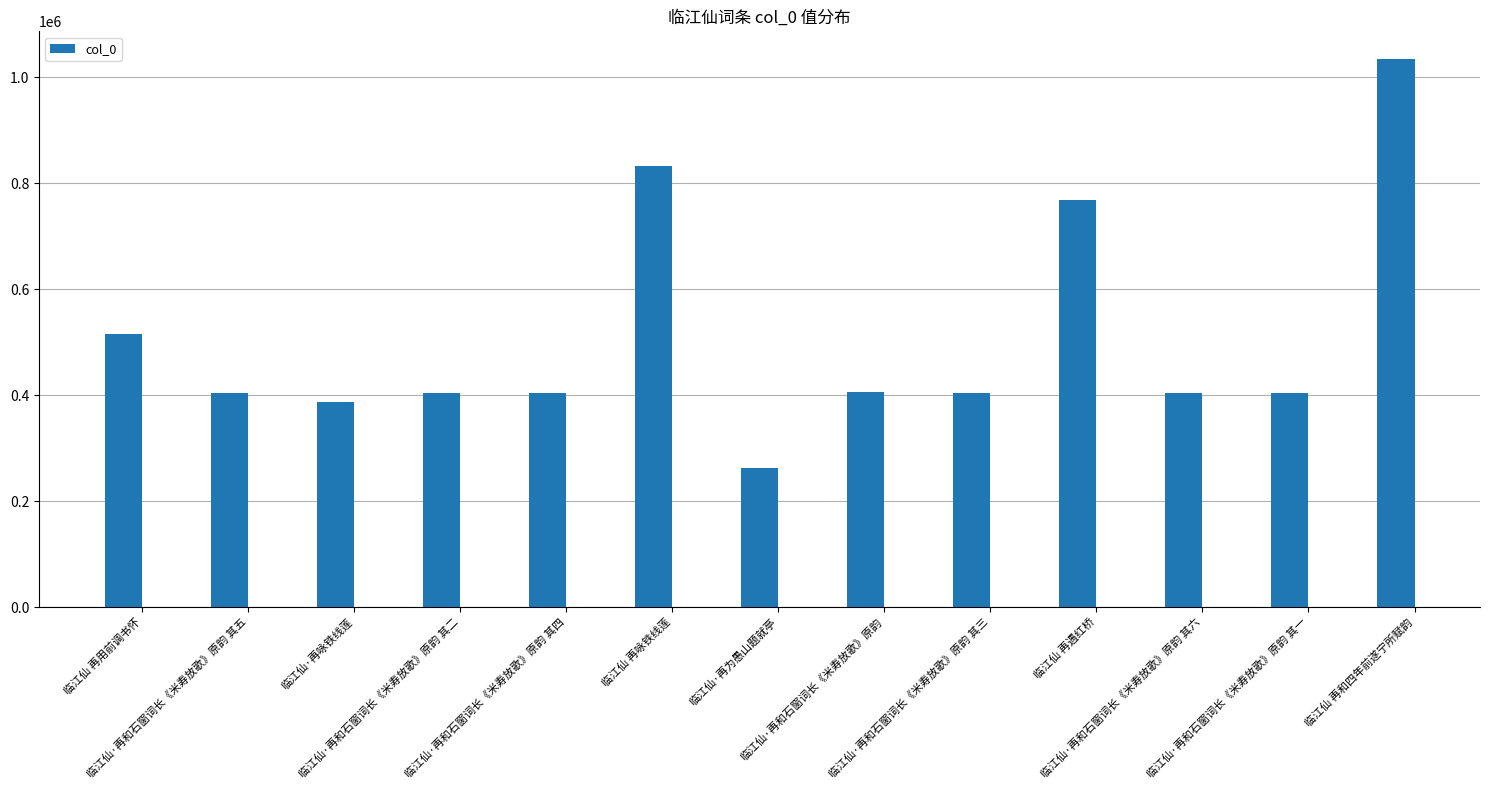

True or false: the data shows 768518 at 临江仙 再遇红桥.

True